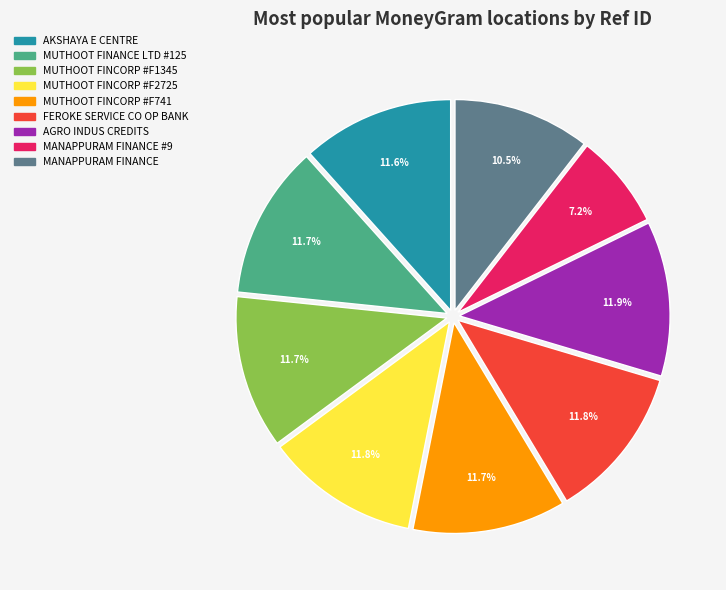

To the nearest percent, what is the difference between the largest and smallest slice percentages?

5%